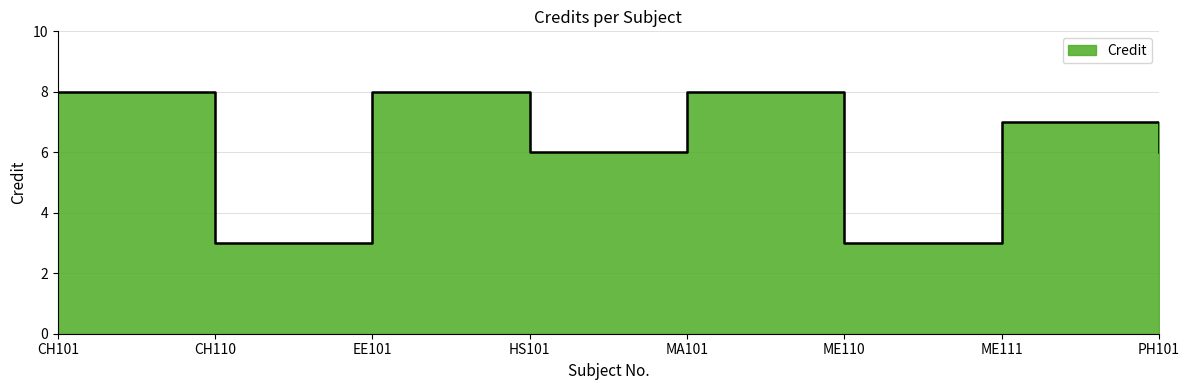

What is the maximum value shown in the chart?

8